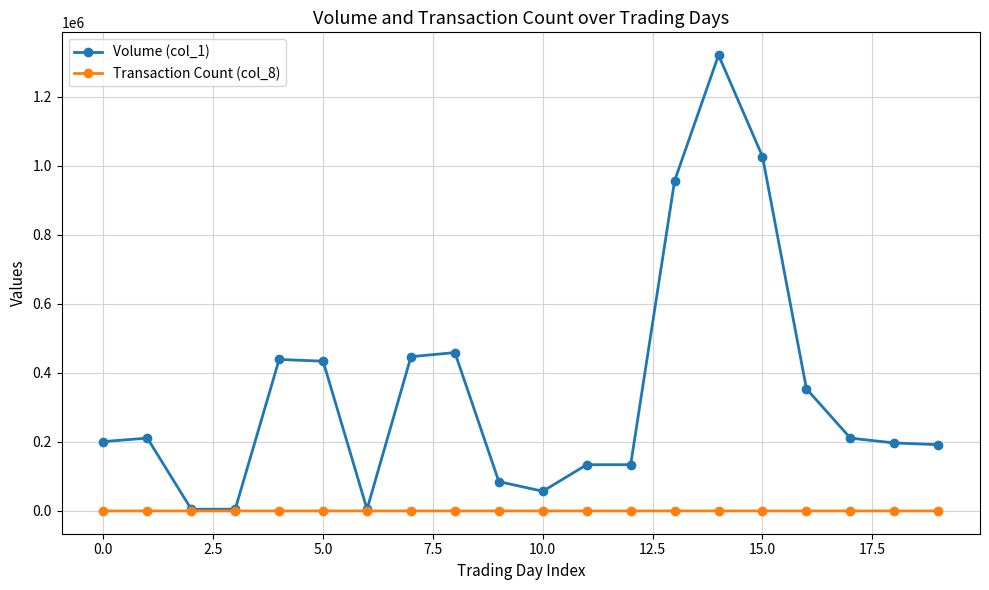

Does the chart have visible grid lines?

Yes